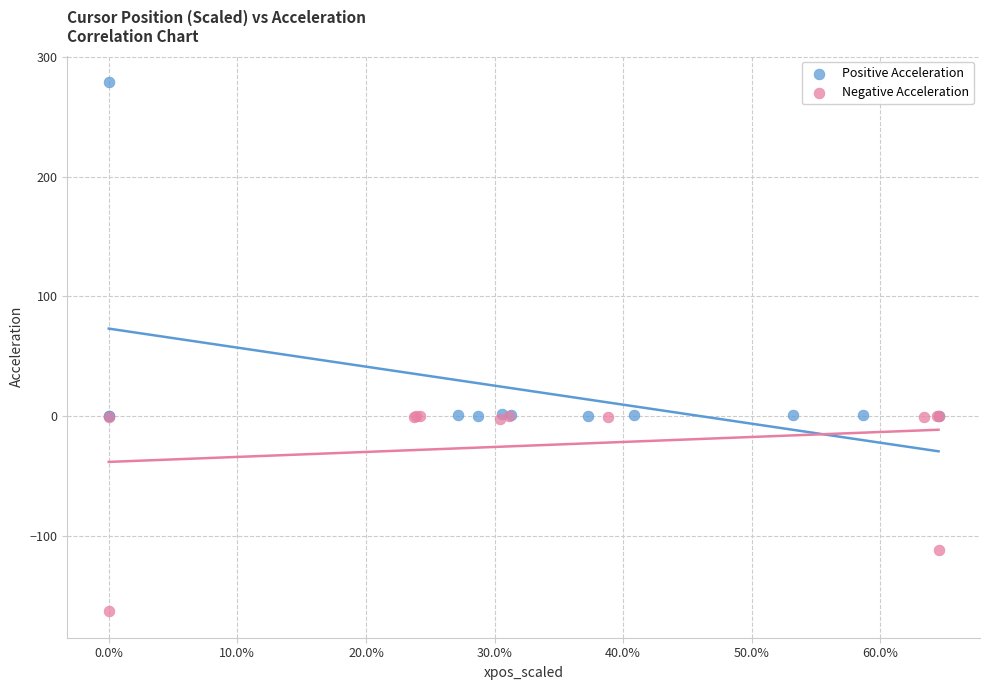

Which series reaches the maximum Y coordinate?

Positive Acceleration